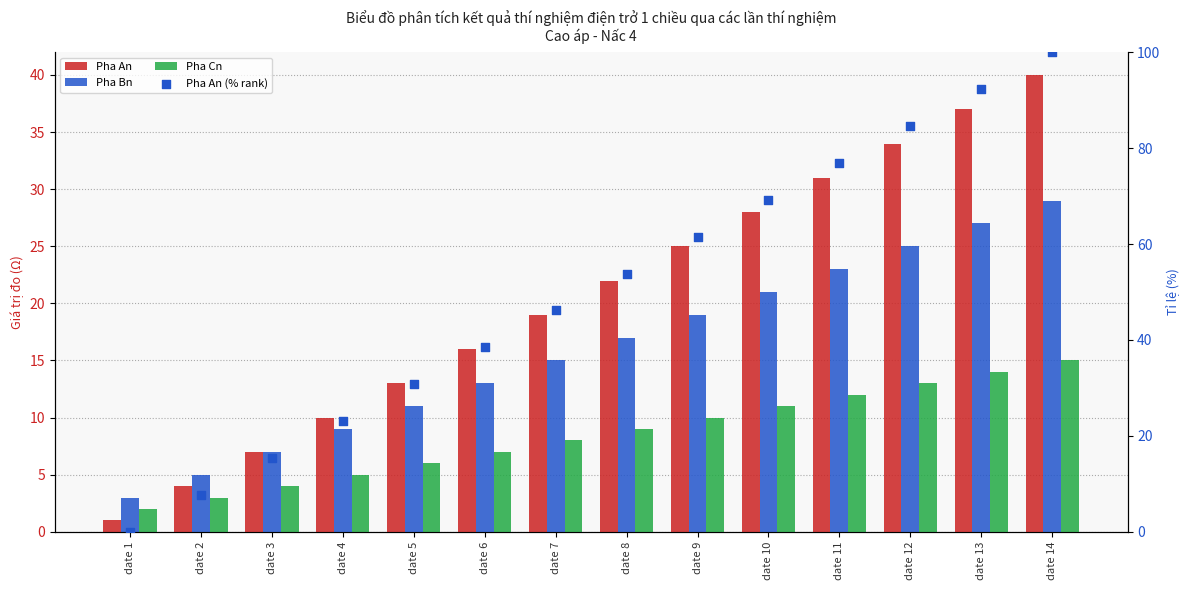

Which series has the largest total across all categories?

Pha An (% rank)